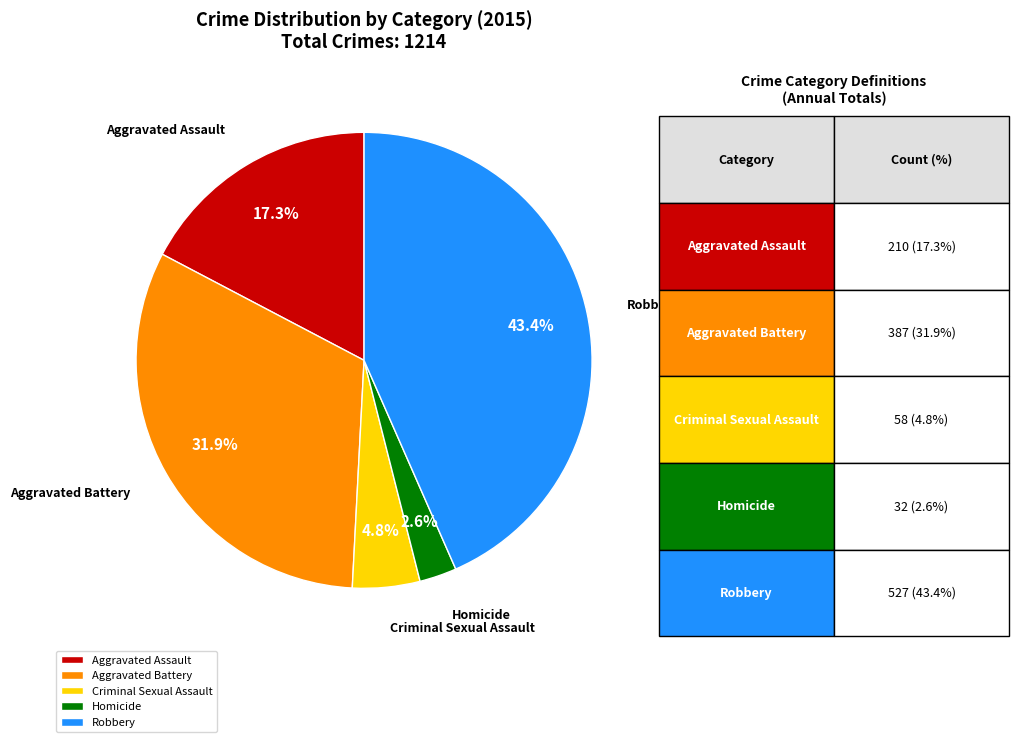

Which has a higher value, Aggravated Battery or Homicide?

Aggravated Battery